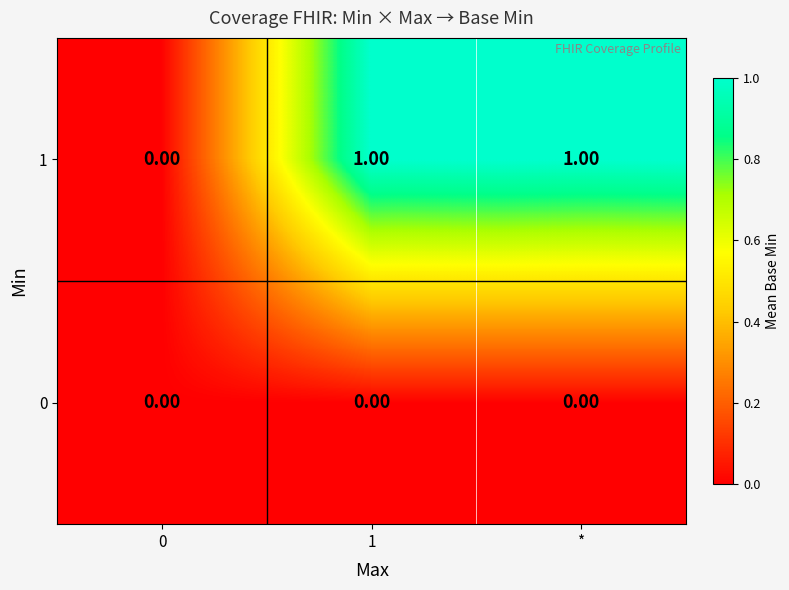

Rank the series by their average value, from highest to lowest.

1, 0